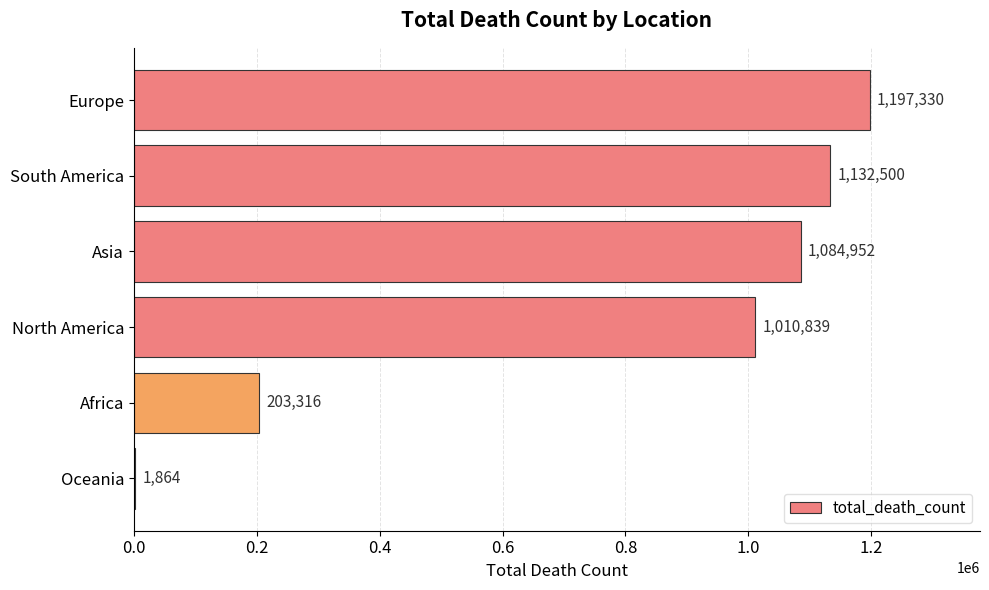

The chart shows a value of 1084952 at Asia. True or false?

True